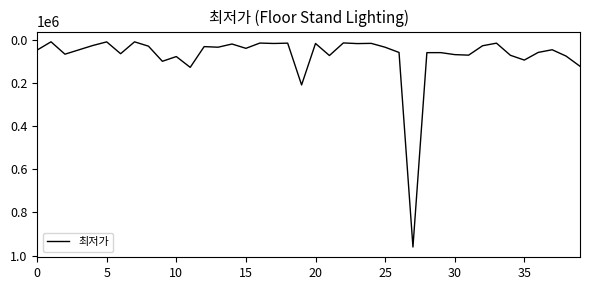

What is the greatest value displayed?

960000